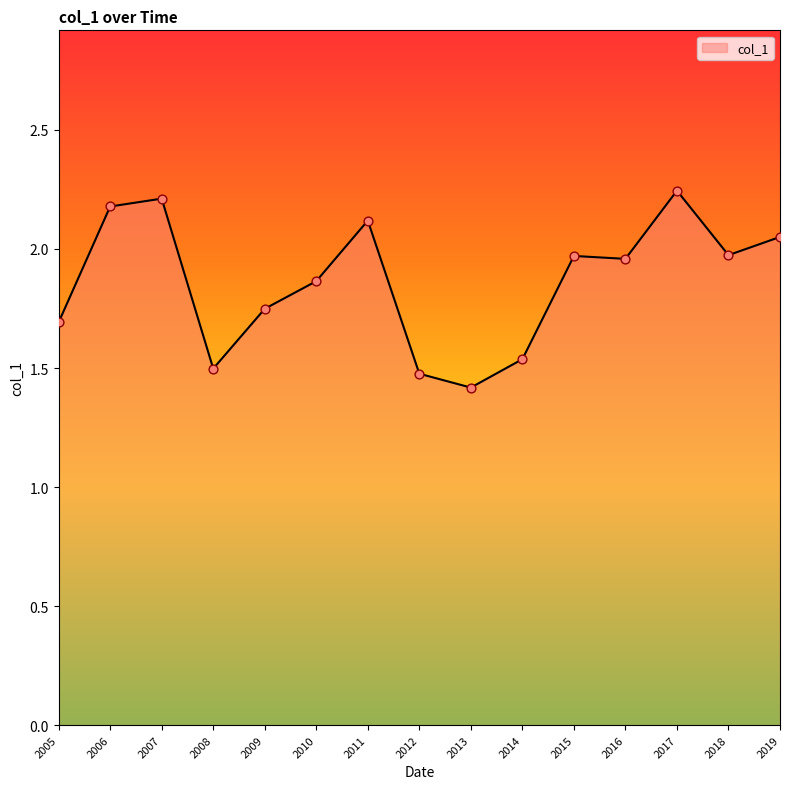

Approximately how many times larger is the value at 2014 compared to 2012?

1.0